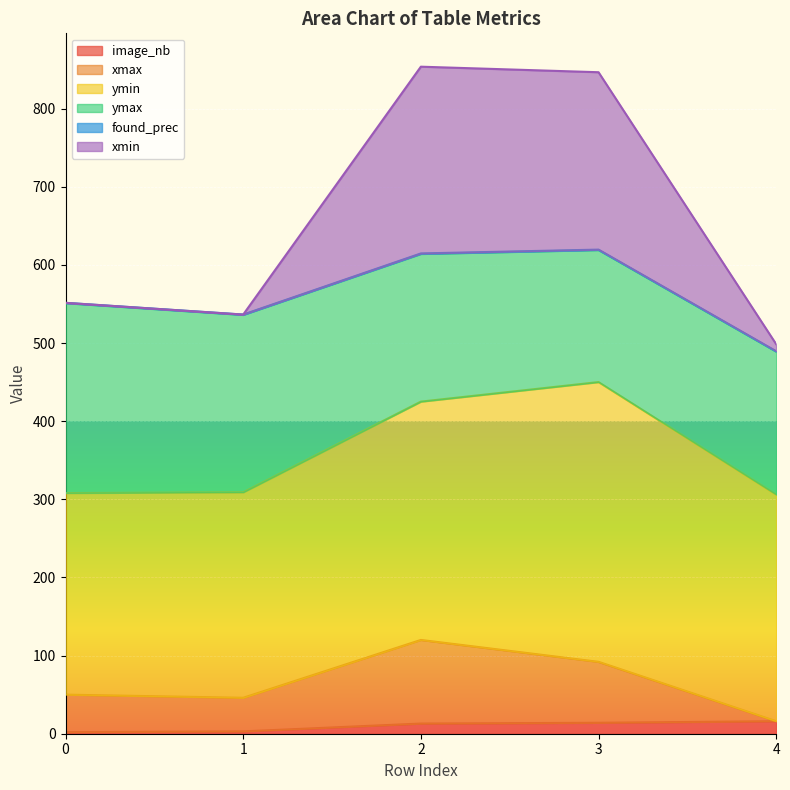

What is the lowest value of the xmin series?

498.5